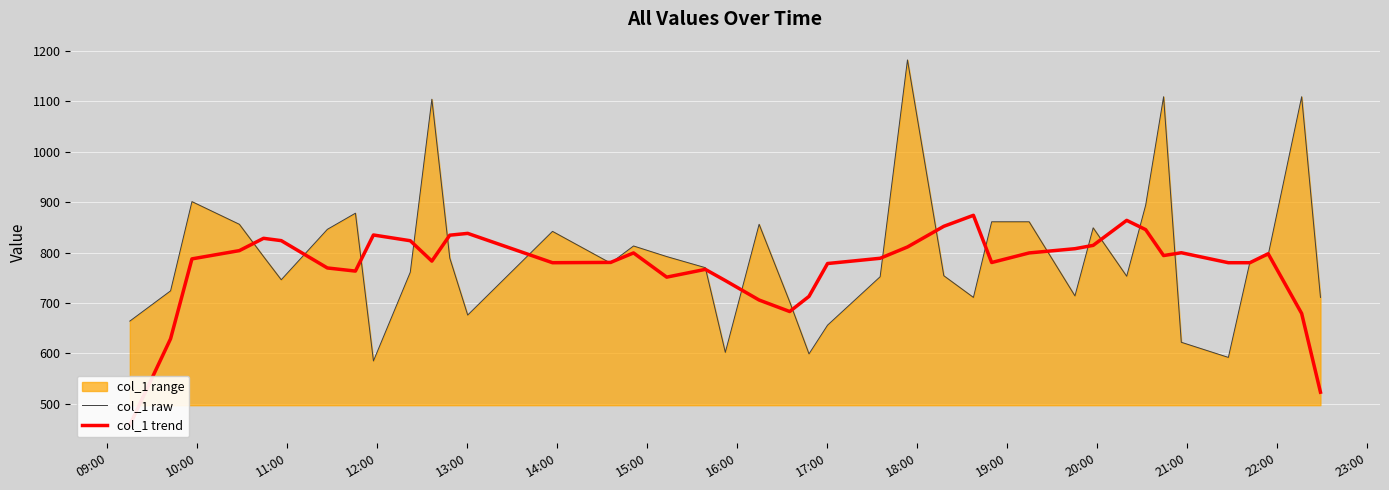

Which series has the widest spread of values?

col_1 raw